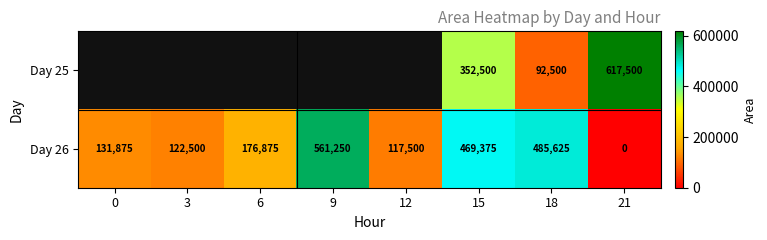

Which category has the lowest value in the Day 26 series?

21